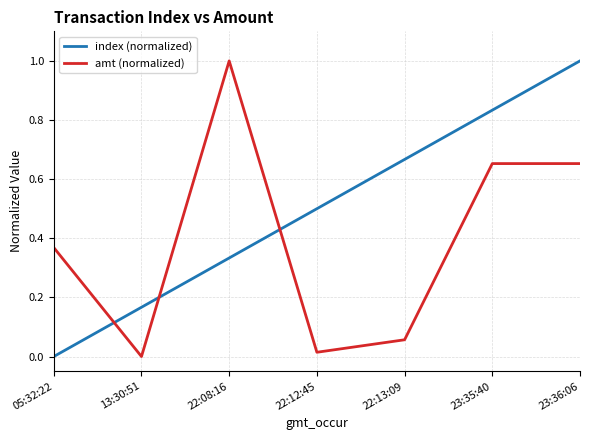

True or false: amt (normalized) has a value of 0.3 at 23:36:06.

False